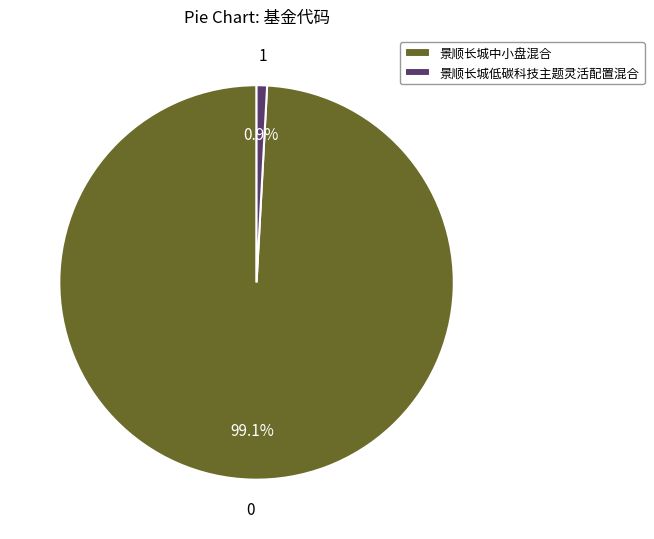

What percentage do 景顺长城低碳科技主题灵活配置混合 and 景顺长城中小盘混合 together represent?

100.0%